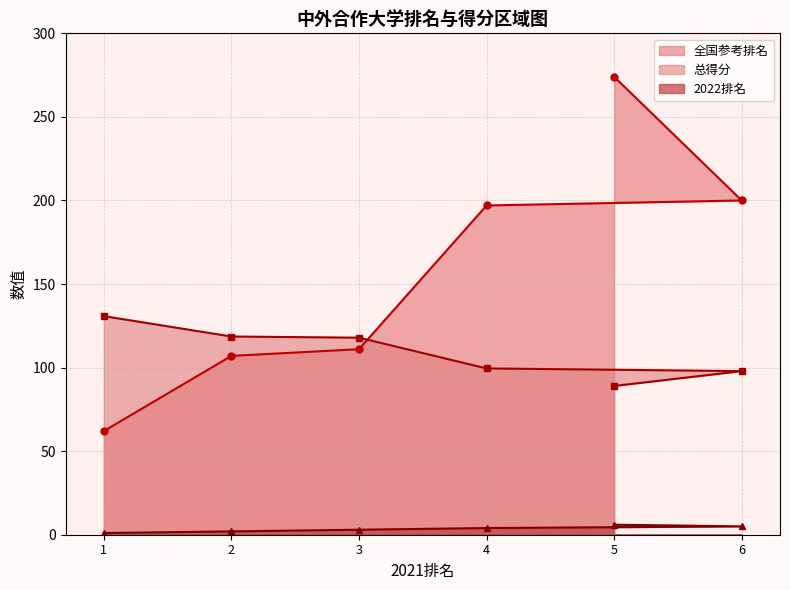

What are all the series names shown in the legend?

全国参考排名, 总得分, 2022排名